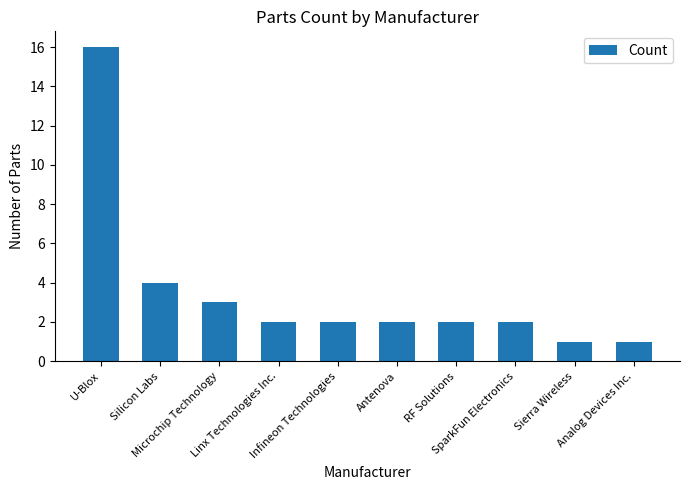

Reading left to right, extract all data points from this chart.

U-Blox=16	Silicon Labs=4	Microchip Technology=3	Linx Technologies Inc.=2	Infineon Technologies=2	Antenova=2	RF Solutions=2	SparkFun Electronics=2	Sierra Wireless=1	Analog Devices Inc.=1